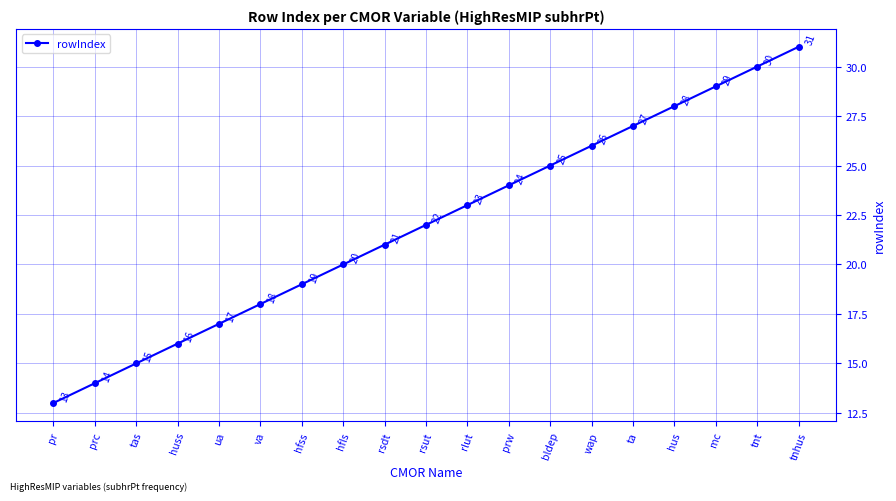

Reading left to right, transcribe all the data shown in this chart.

pr=13	prc=14	tas=15	huss=16	ua=17	va=18	hfss=19	hfls=20	rsdt=21	rsut=22	rlut=23	prw=24	bldep=25	wap=26	ta=27	hus=28	mc=29	tnt=30	tnhus=31